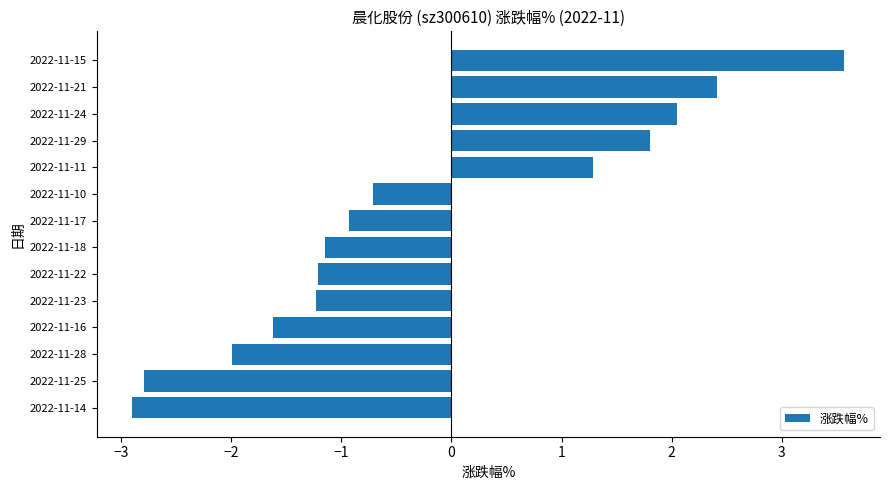

What is the greatest value displayed?

3.6